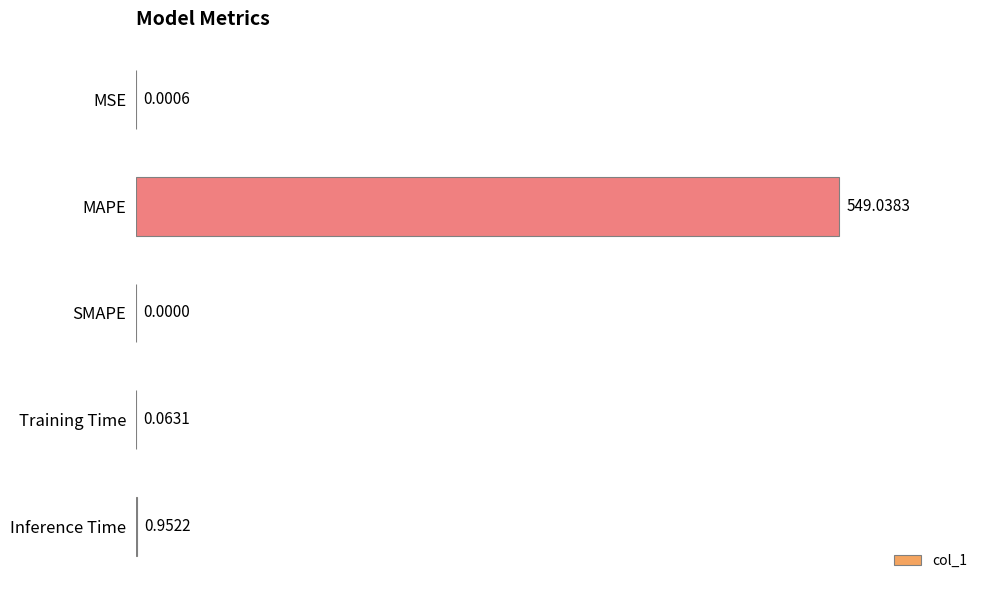

What is the sum of all values?

550.1